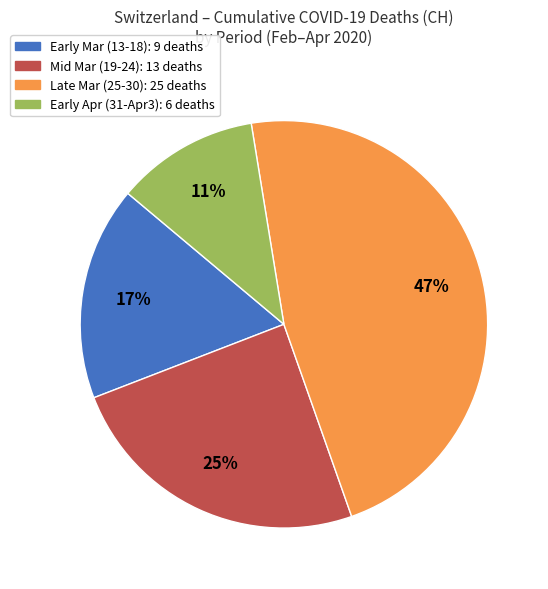

Is there any slice that represents more than half of the pie?

No